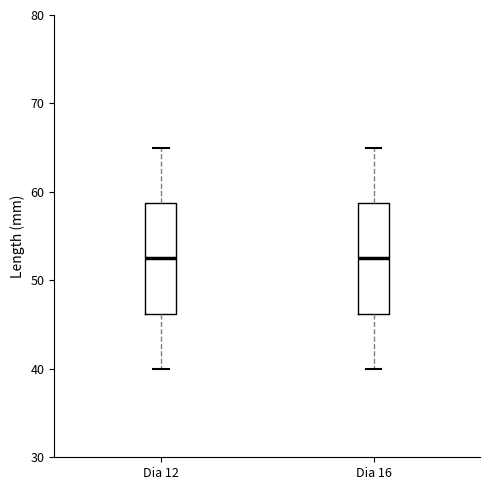

Reading left to right, read every box against the y-axis: the position of its median line, the range the box covers, and the ends of its whiskers. The values are not printed on the chart, so give them approximately, as read against the axis.

Dia 12: median 53, box 46 to 59, whiskers 40 to 65
Dia 16: median 53, box 46 to 59, whiskers 40 to 65